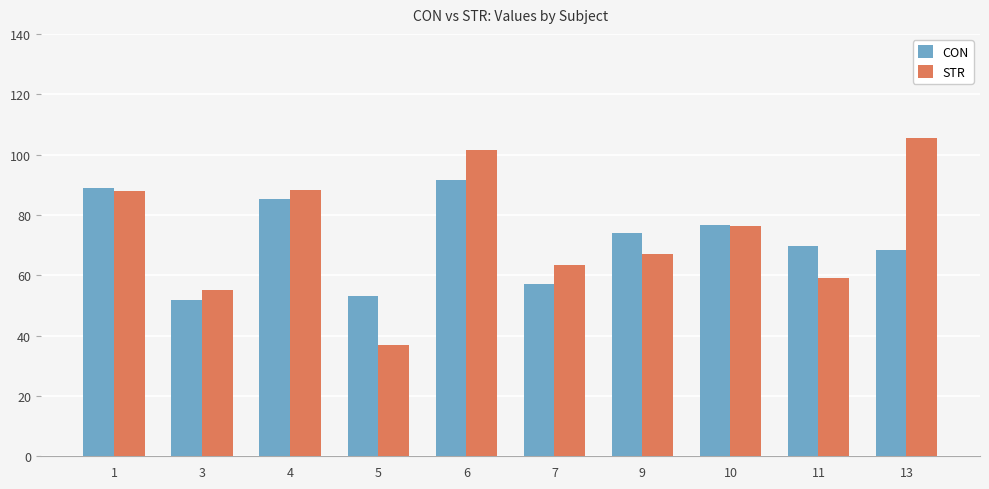

What is the sum of the CON values at 5 and 7?

110.3